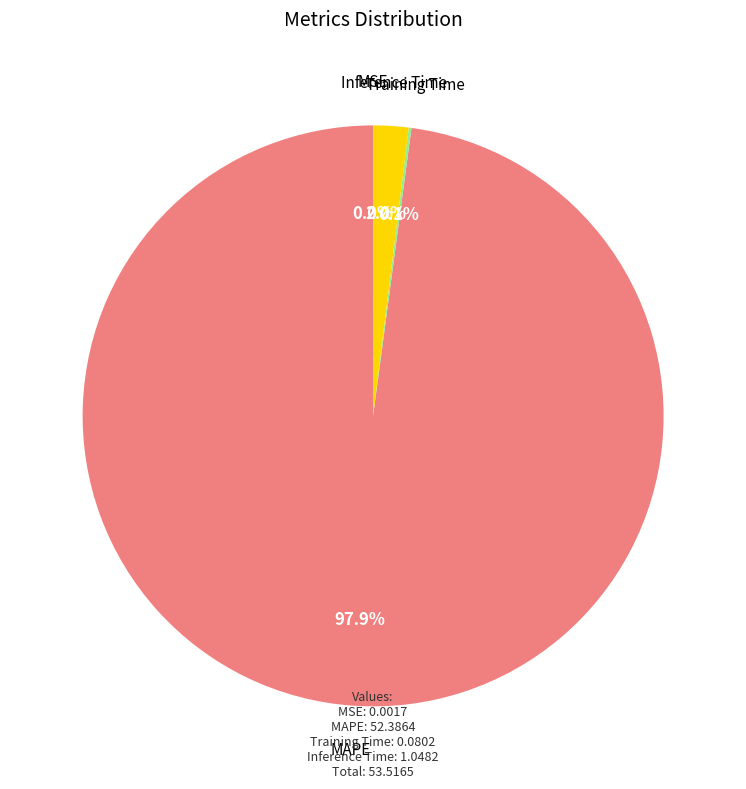

Is there any slice that represents more than half of the pie?

Yes